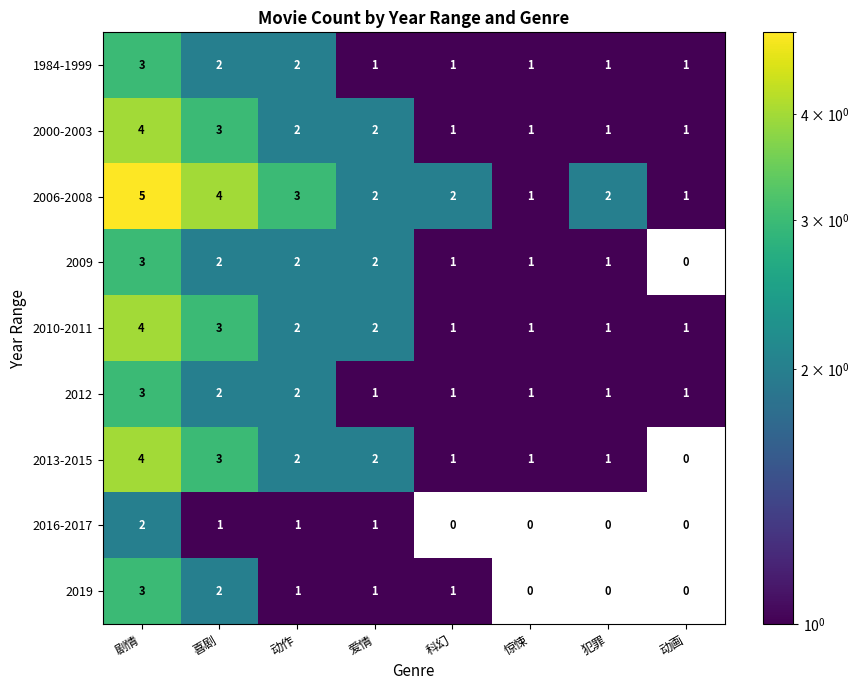

How many series are shown in this chart?

9